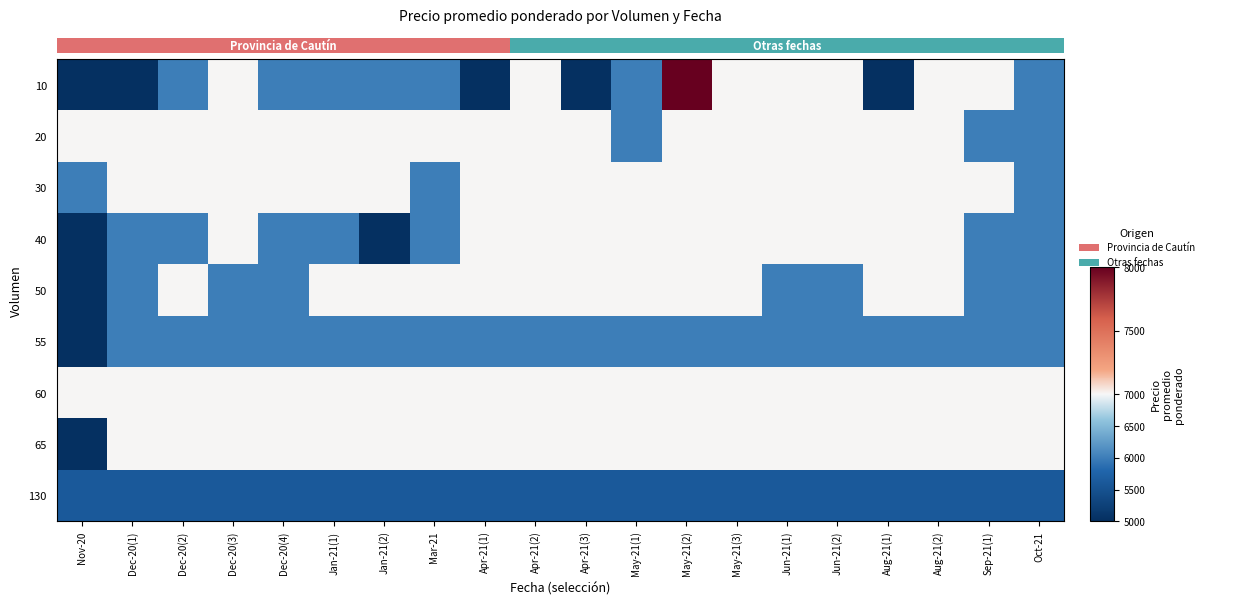

Between Aug-21(2) and Apr-21(3), which is larger?

Aug-21(2)